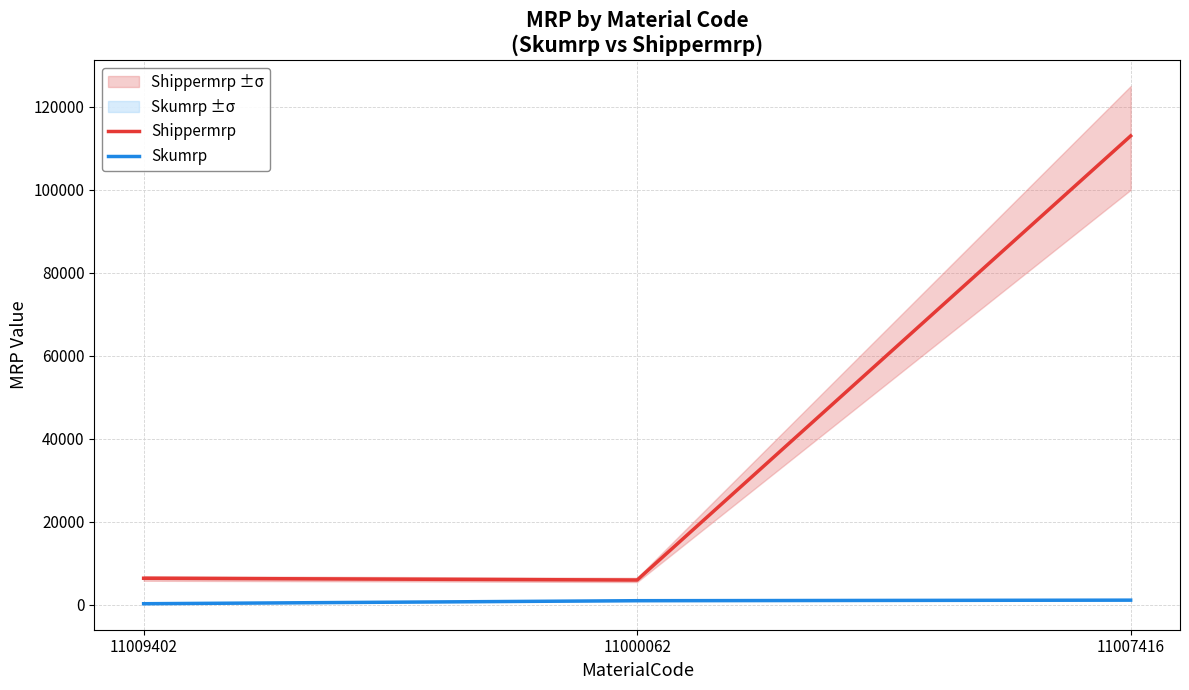

Reading left to right, extract all data points from this chart.

Shippermrp: 6408	5976	113000
Skumrp: 267	996	1130